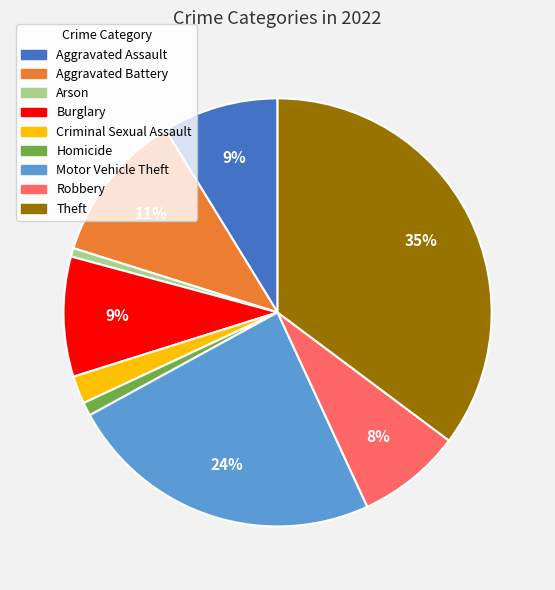

To the nearest percent, what is the average slice percentage?

11%